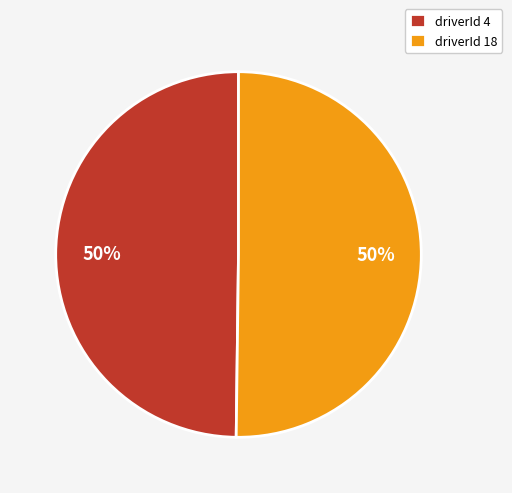

To the nearest percent, what portion does driverId 4 represent?

50%